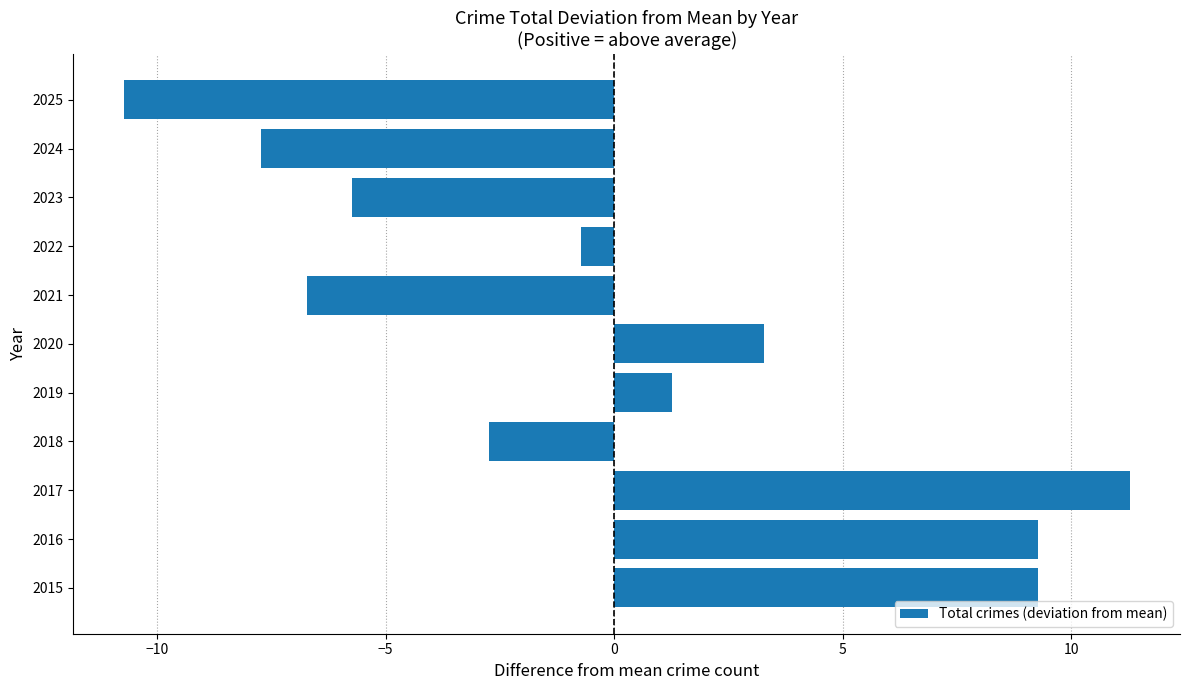

How many bars are there in total?

11